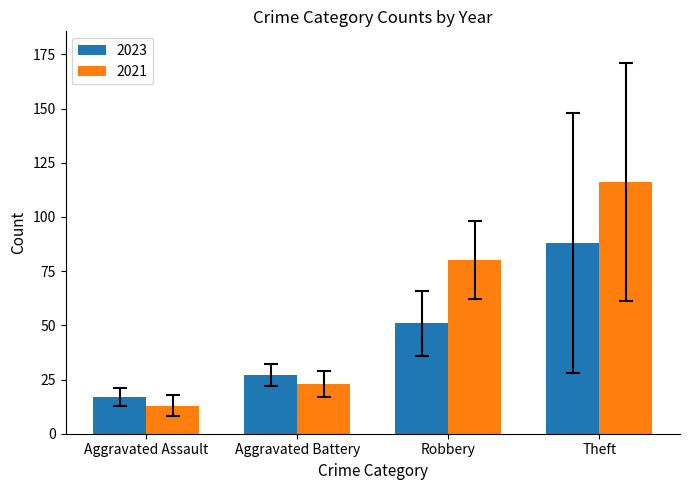

How many categories are shown in the chart?

4